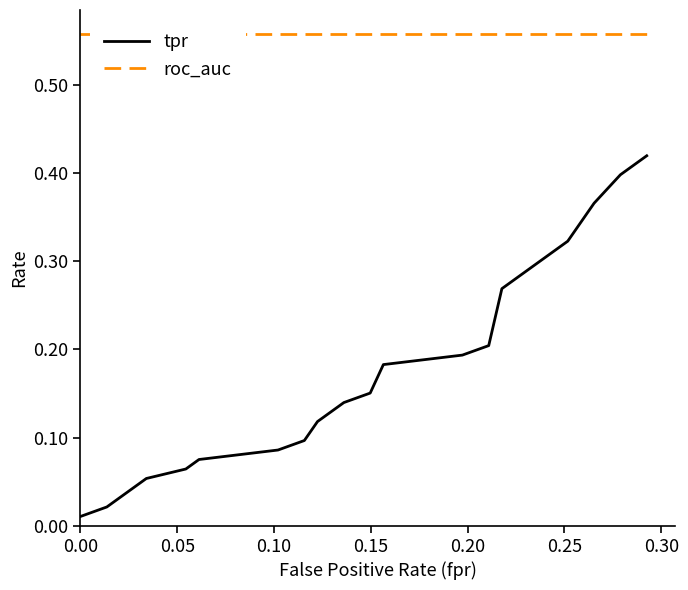

True or false: tpr and roc_auc intersect in this chart.

False